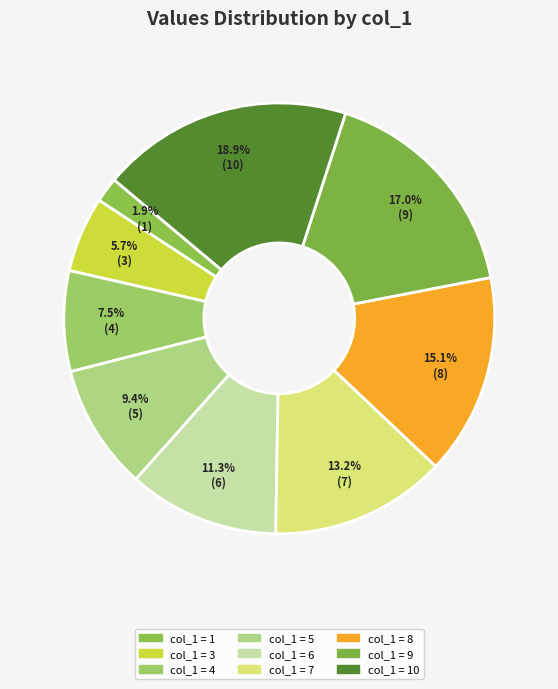

How many segments does this pie chart have?

9